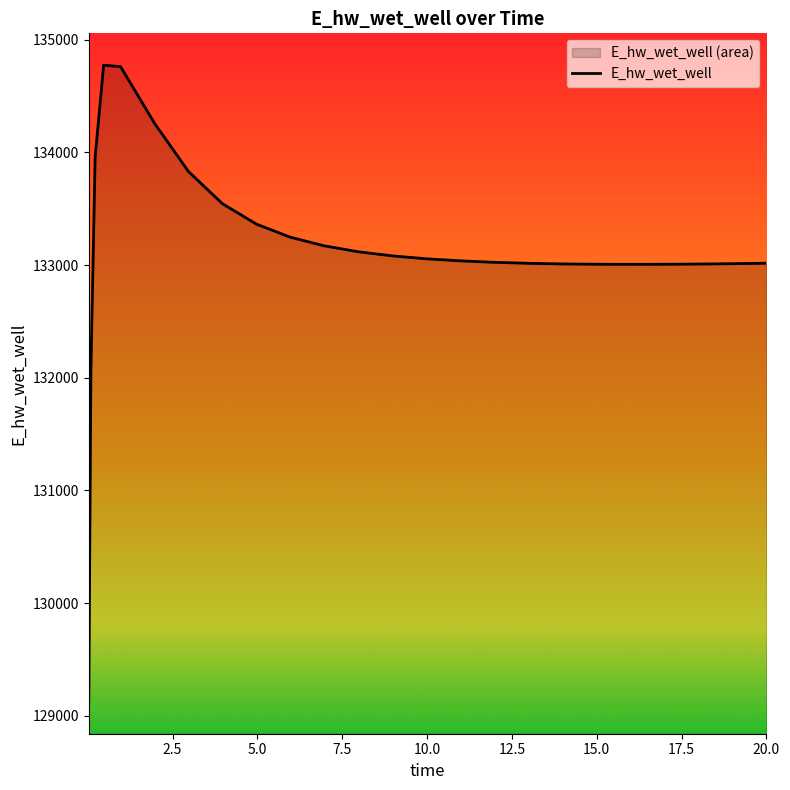

What is the minimum value shown in the chart?

129124.5